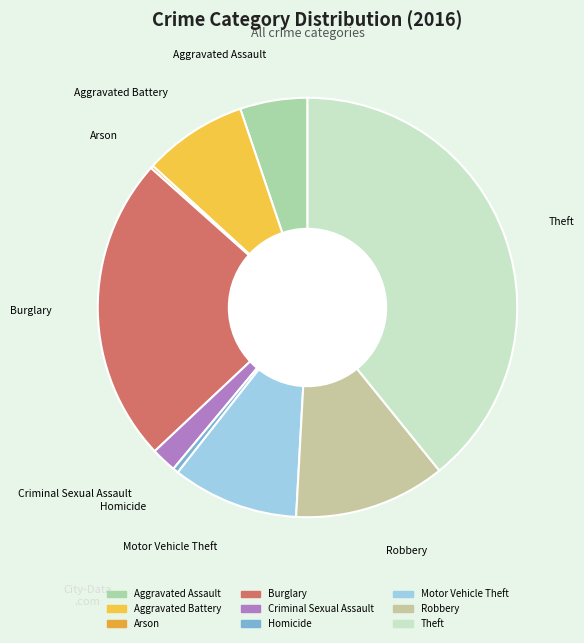

Is there a majority slice in this chart?

No